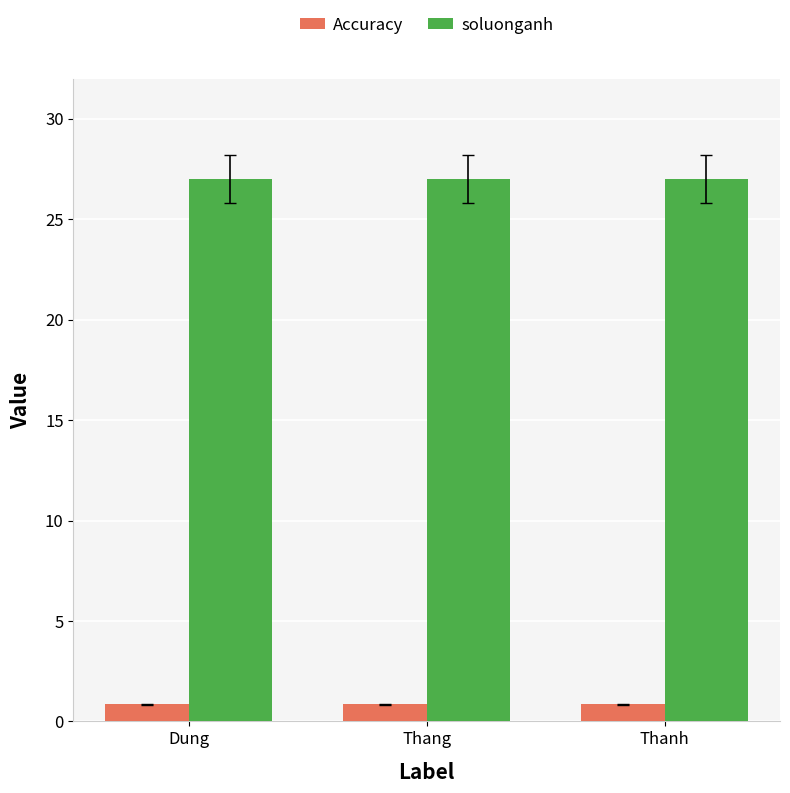

Rank the series at Thanh from highest to lowest value.

soluonganh, Accuracy